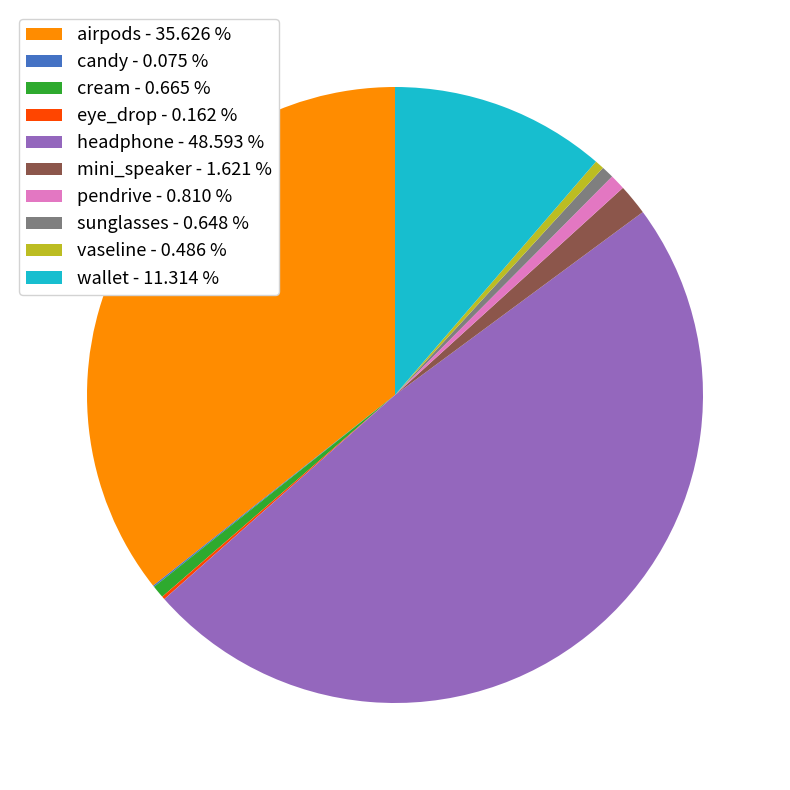

Is there any slice that represents more than half of the pie?

No